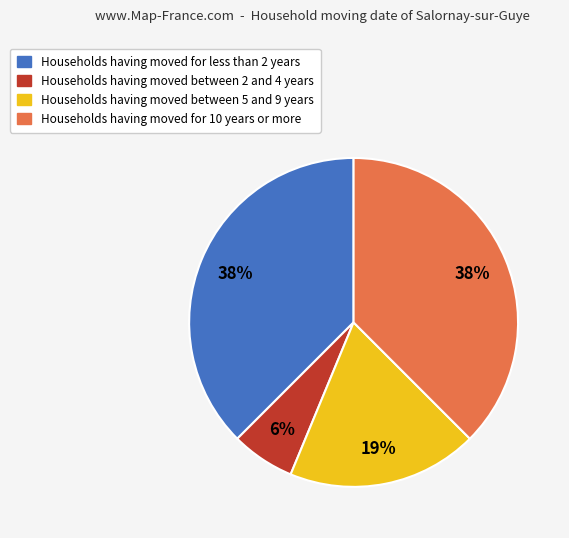

Is there any slice that represents more than half of the pie?

No